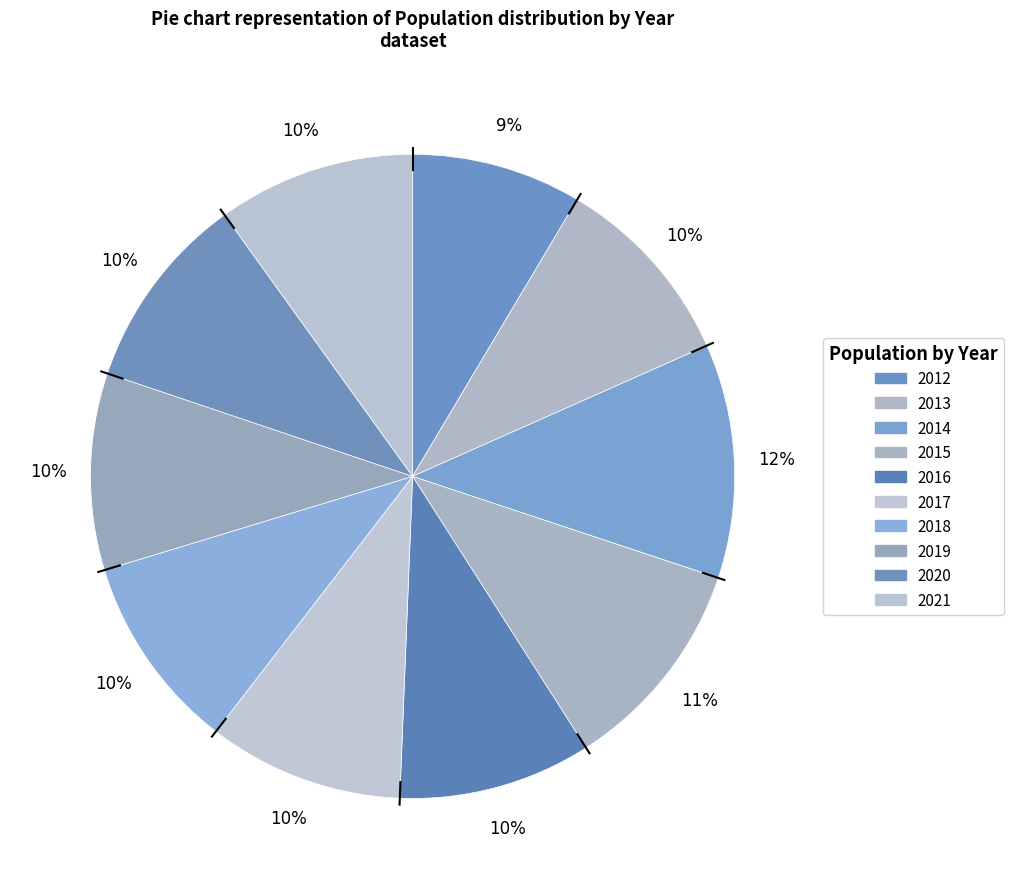

To the nearest percent, what portion does 2012 represent?

9%